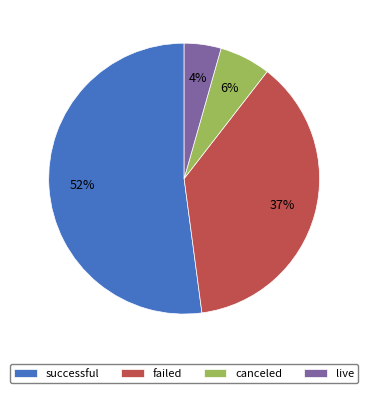

Which slice is the largest?

successful